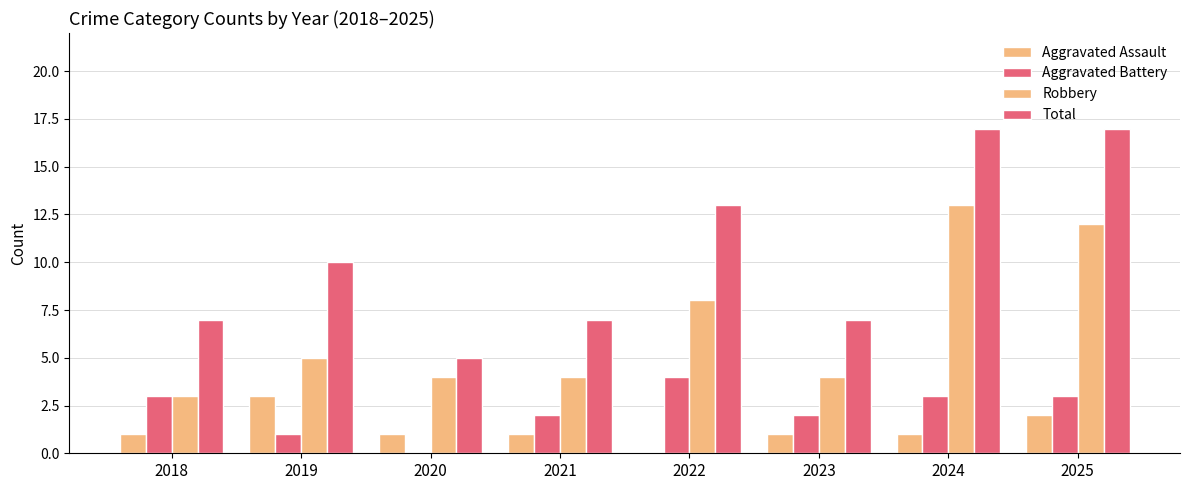

What is the value of the Robbery bar at the 7th from the left?

13